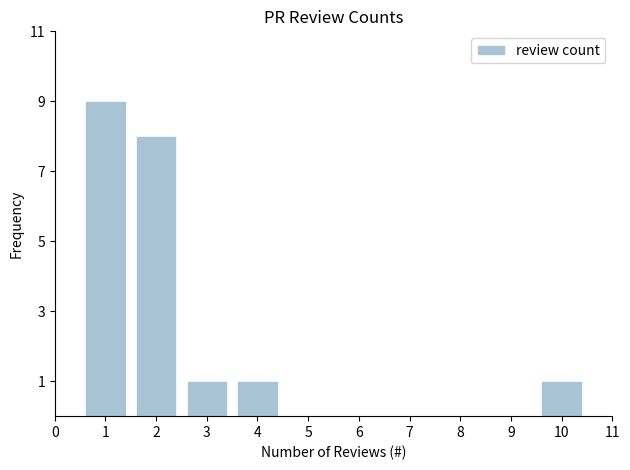

Reading right to left, extract all data points from this chart.

1	1	1	8	9